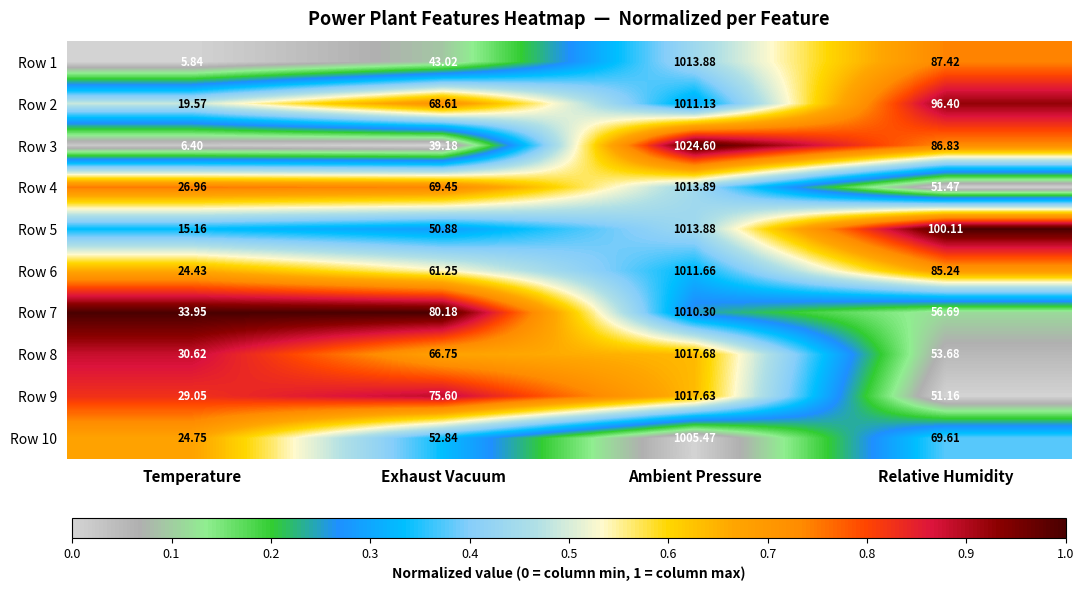

At which label is Row 1 closest to 509?

Relative Humidity